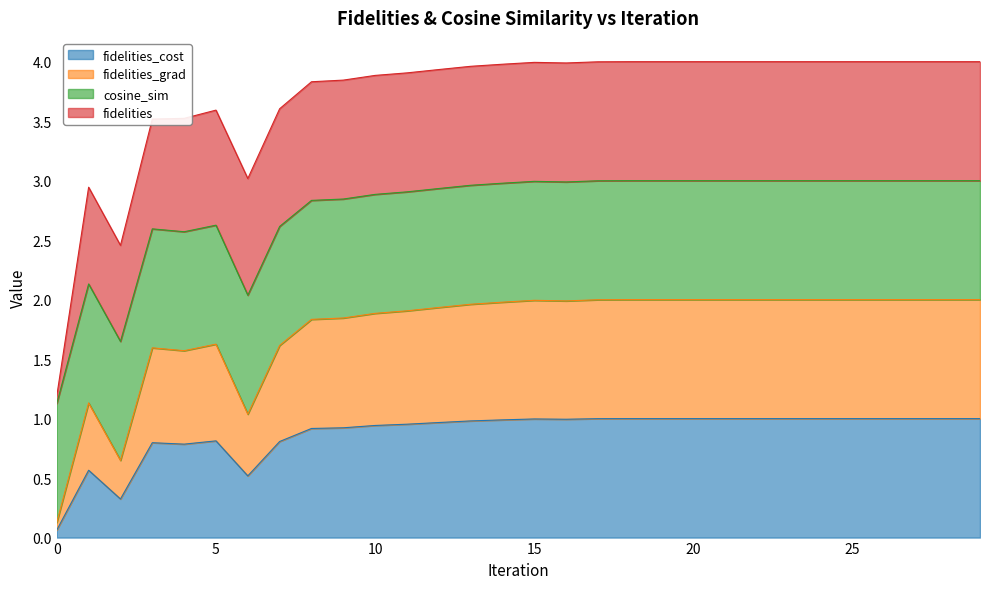

Where is the first local minimum for fidelities_grad?

2